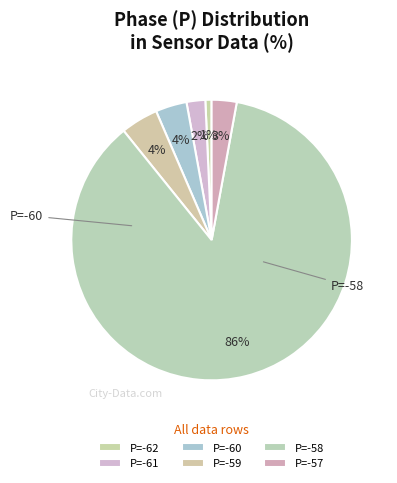

Count the number of slices in the pie.

6